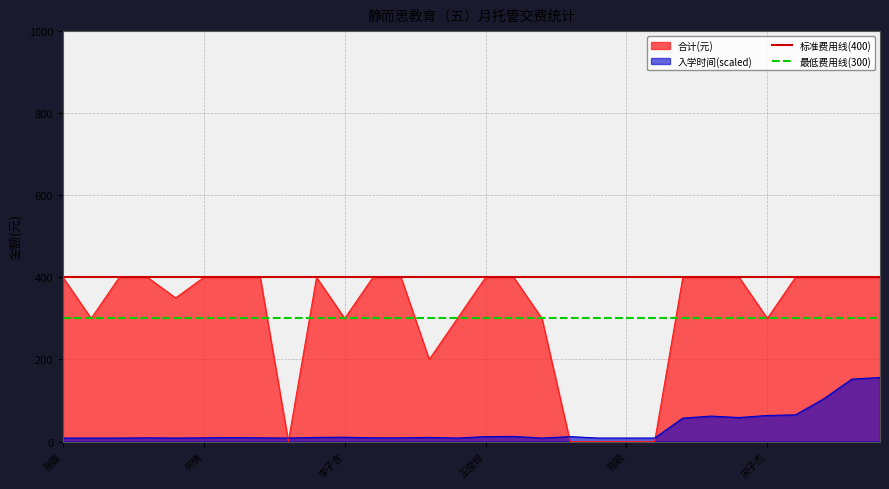

What is the maximum value for 合计(元)?

400.0